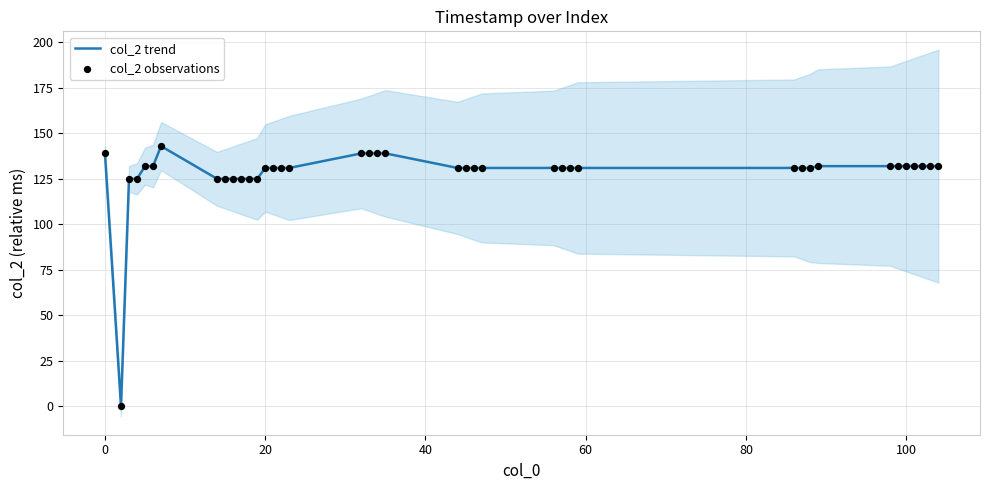

Which series has the largest Y range (max minus min)?

col_2 trend